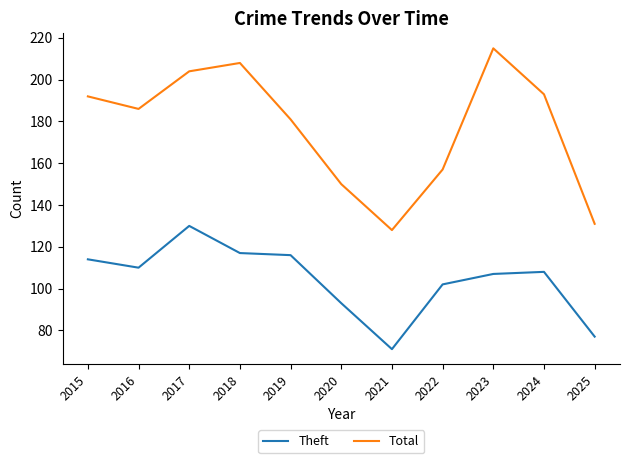

What is the lowest value of the Total series?

128